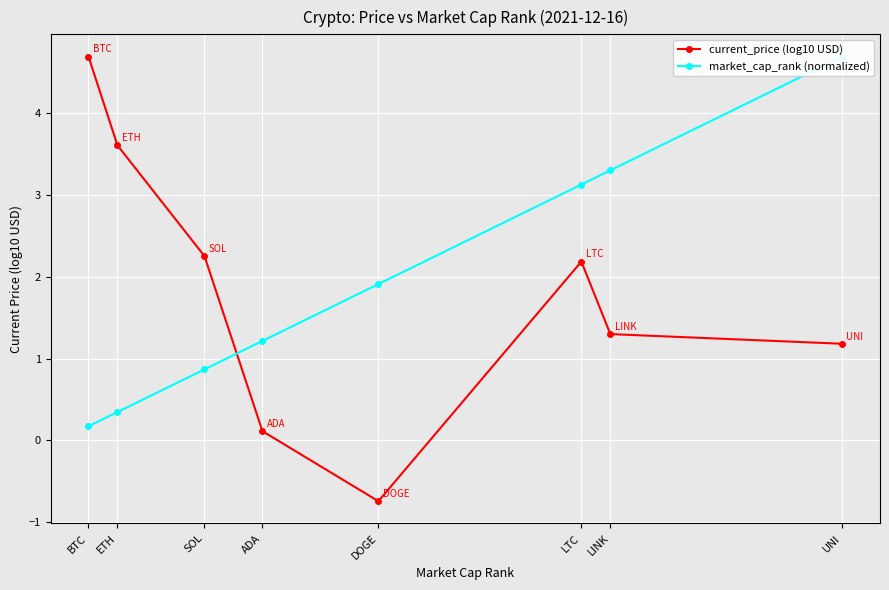

Read the market_cap_rank (normalized) value at LINK.

3.3